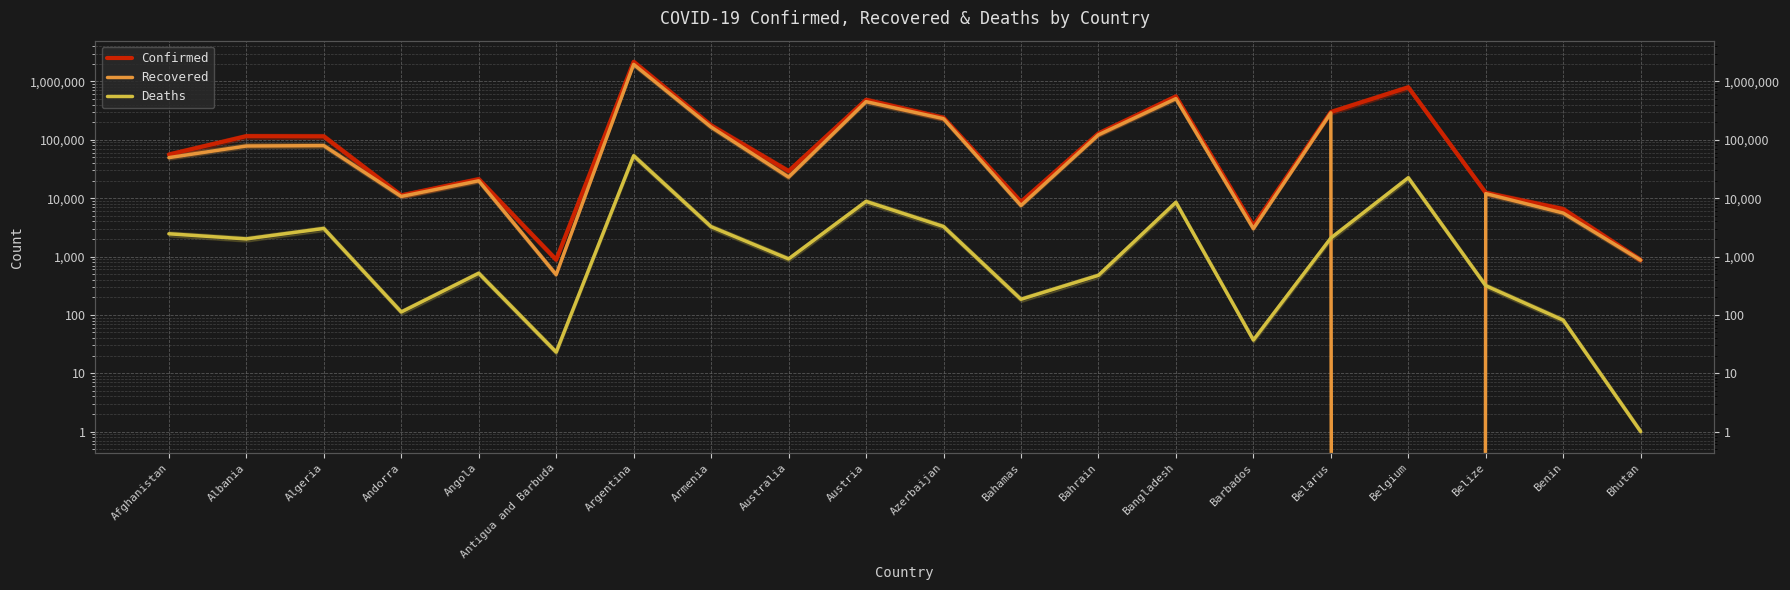

Reading right to left, transcribe all the data shown in this chart.

Confirmed: 868	6501	12355	794605	298960	3353	554156	128428	8642	238383	484916	29090	176286	2169694	882	21161	11130	114681	115442	55917
Recovered: 866	5552	11962	0	289622	3002	507920	121776	7483	230244	450862	22945	165441	1961640	489	19827	10708	79428	78259	49499
Deaths: 1	81	316	22347	2070	37	8502	476	185	3262	8798	909	3239	53359	23	517	112	3026	2002	2451